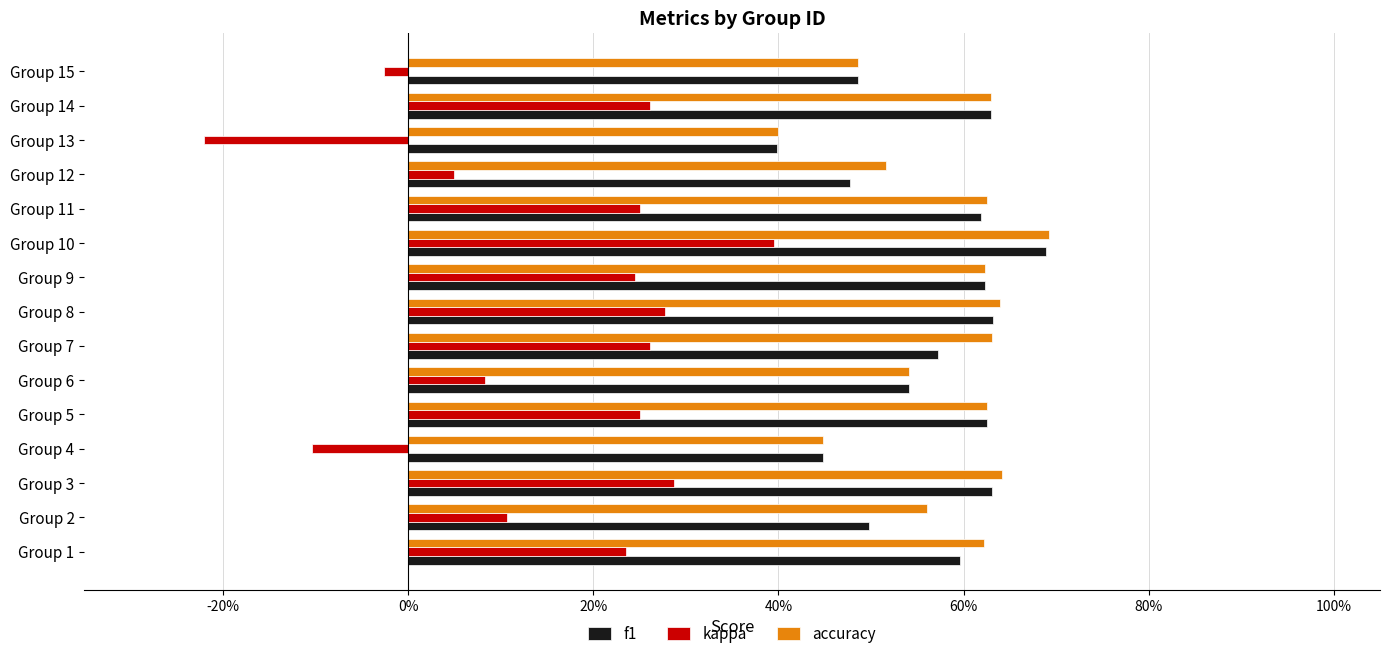

Which series has the largest total across all categories?

accuracy